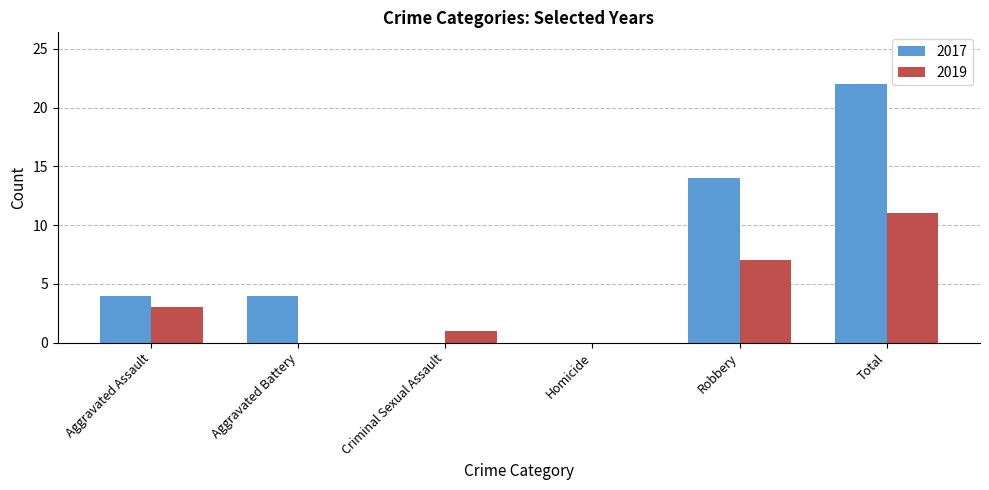

At which category is the sum across all series the highest?

Total